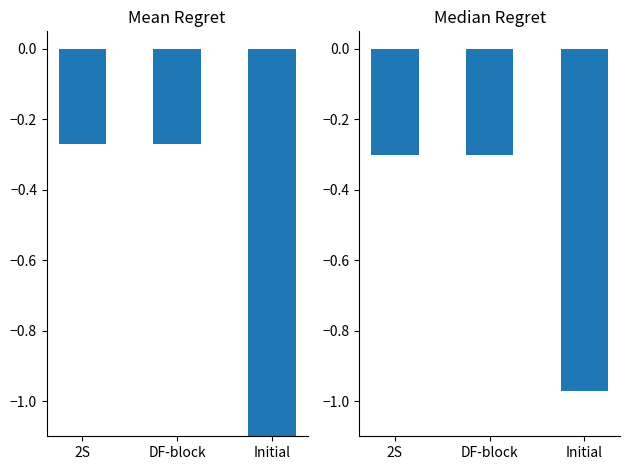

Which series has the largest total across all categories?

Median Regret